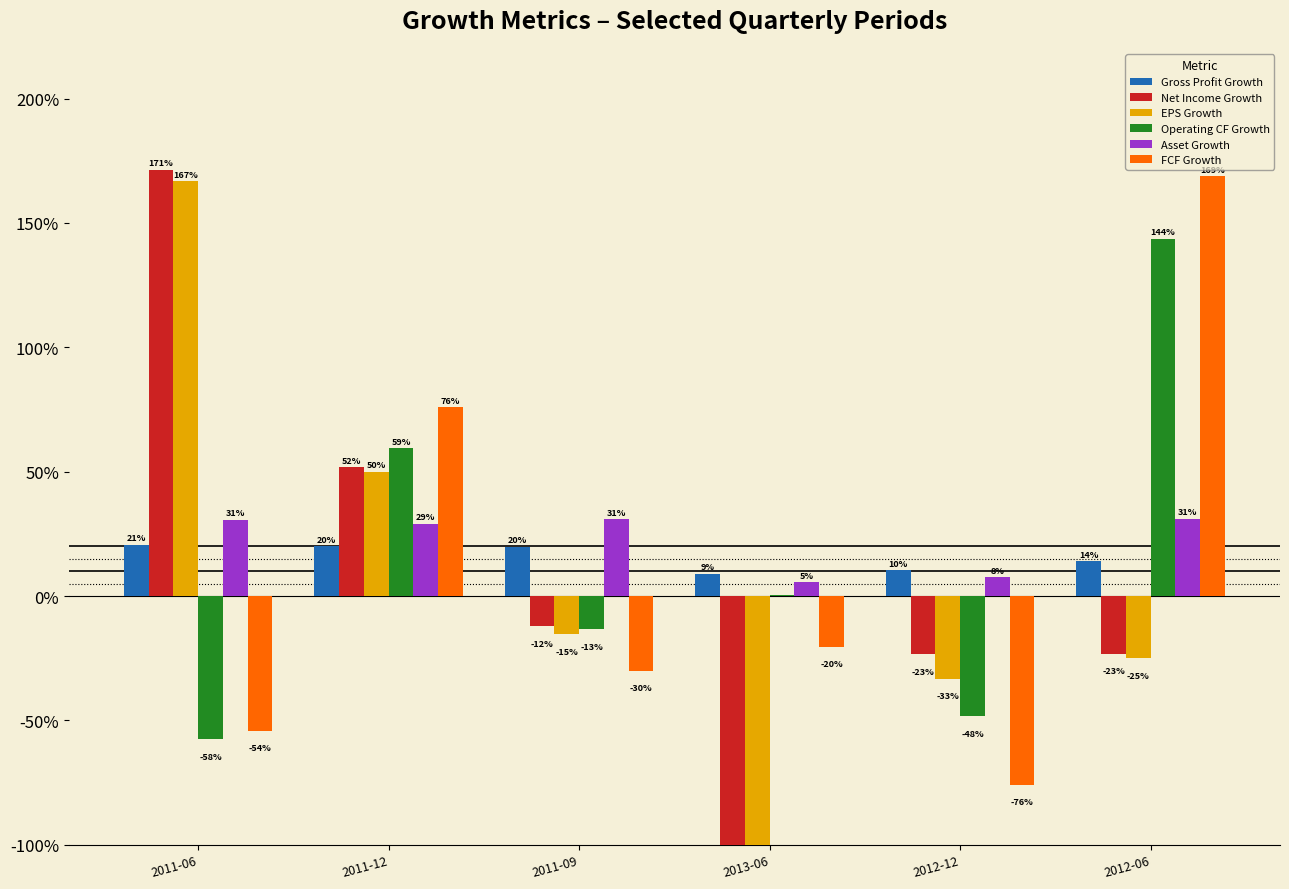

Is the value of Asset Growth at 2013-06 greater than the value of EPS Growth at 2011-12?

No